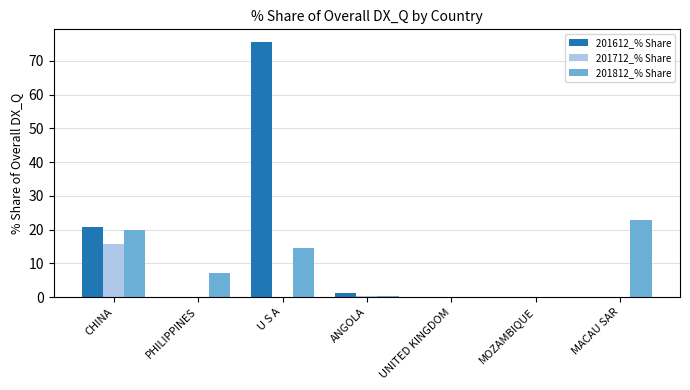

How many values in the 201812_% Share series exceed 7?

4